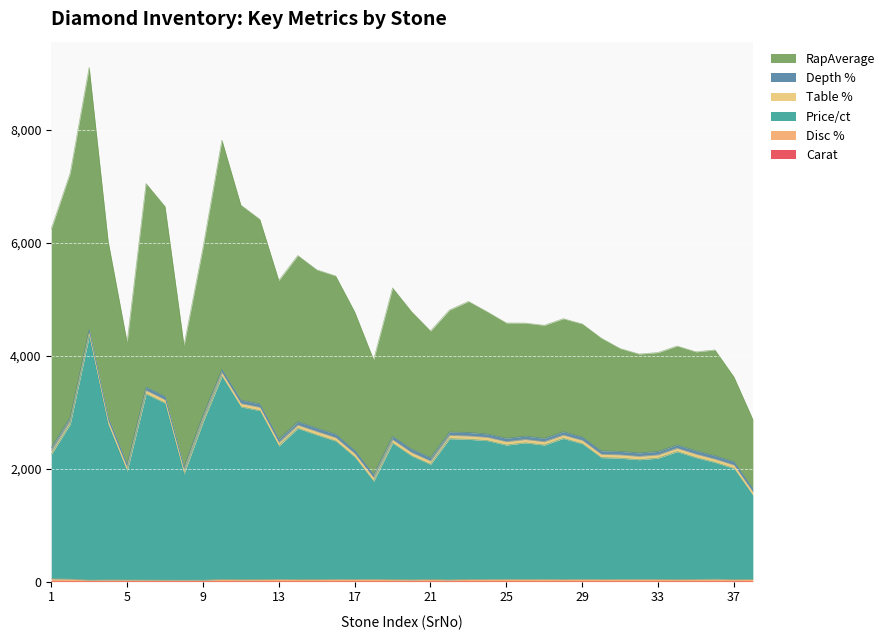

True or false: Carat and Disc % cross at least once.

False